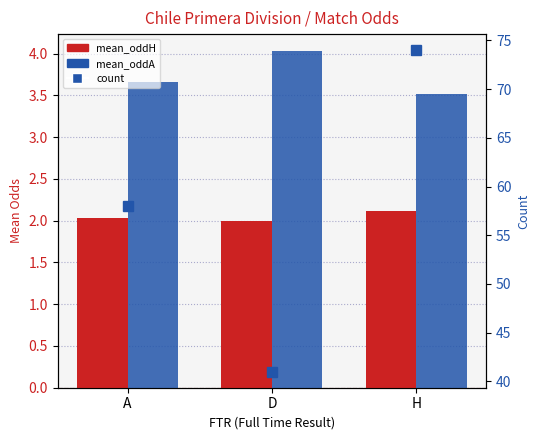

Reading right to left, extract all data points from this chart.

mean_oddH: H=2.1	D=2.0	A=2.0
mean_oddA: H=3.5	D=4.0	A=3.7
count: H=74.0	D=41.0	A=58.0